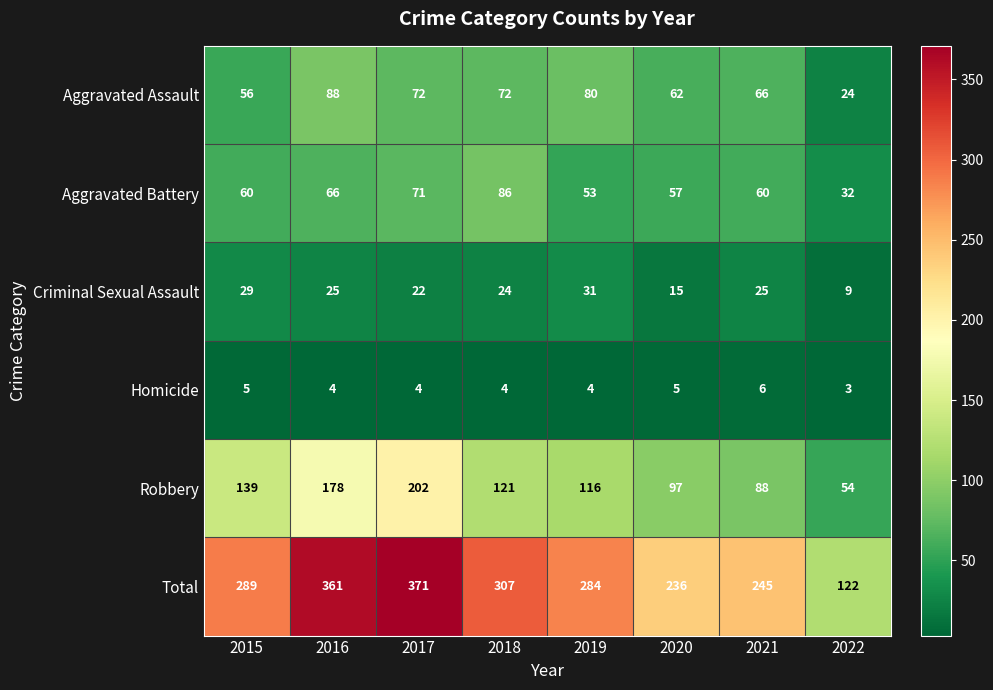

What is the difference between the maximum and minimum values in the Total series?

249